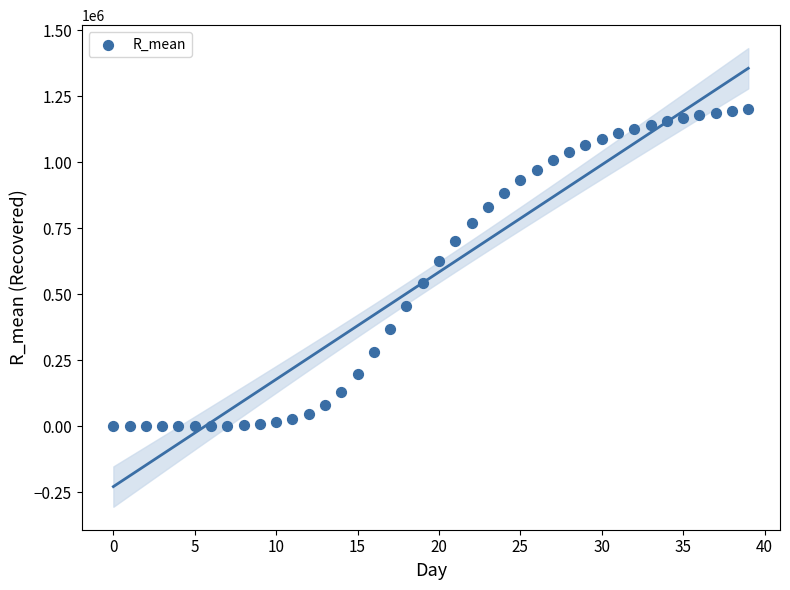

What Y value in the scatter plot is closest to 601186?

625408.7